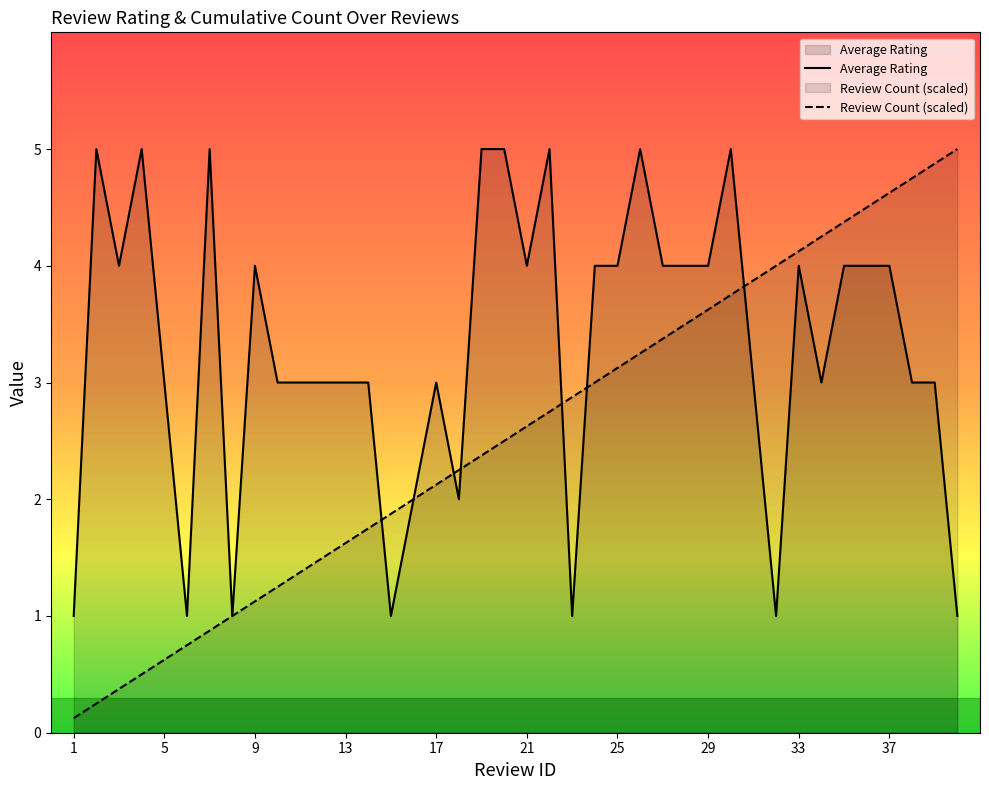

Rank the series at 9 from highest to lowest value.

Average Rating, Review Count (scaled)